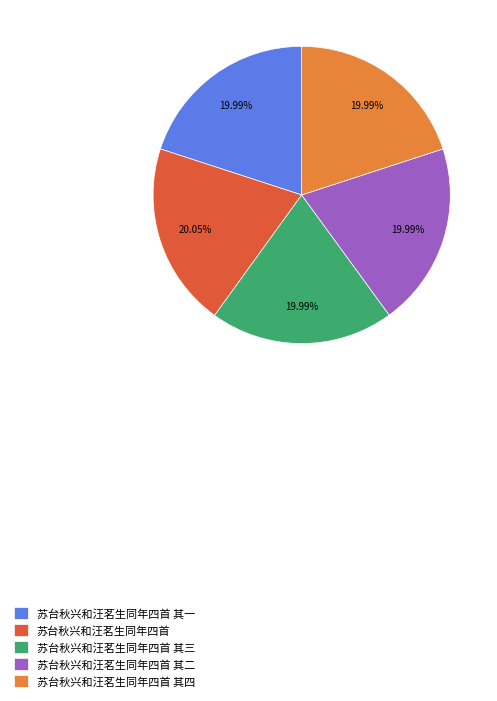

The 苏台秋兴和汪茗生同年四首 其三 slice represents 11% of the pie. True or false?

False